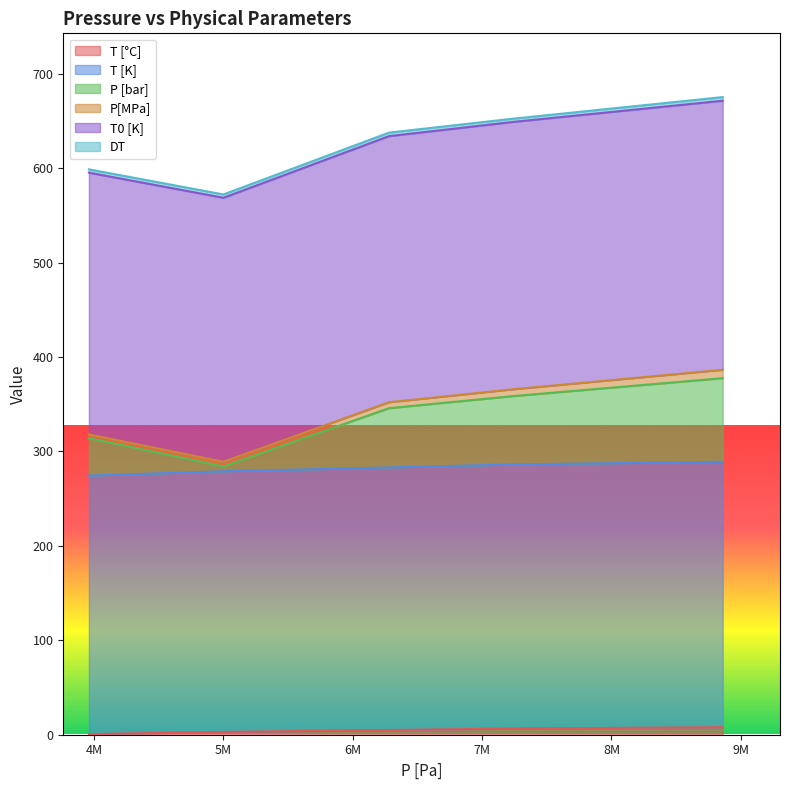

True or false: T [K] and P [bar] intersect in this chart.

False